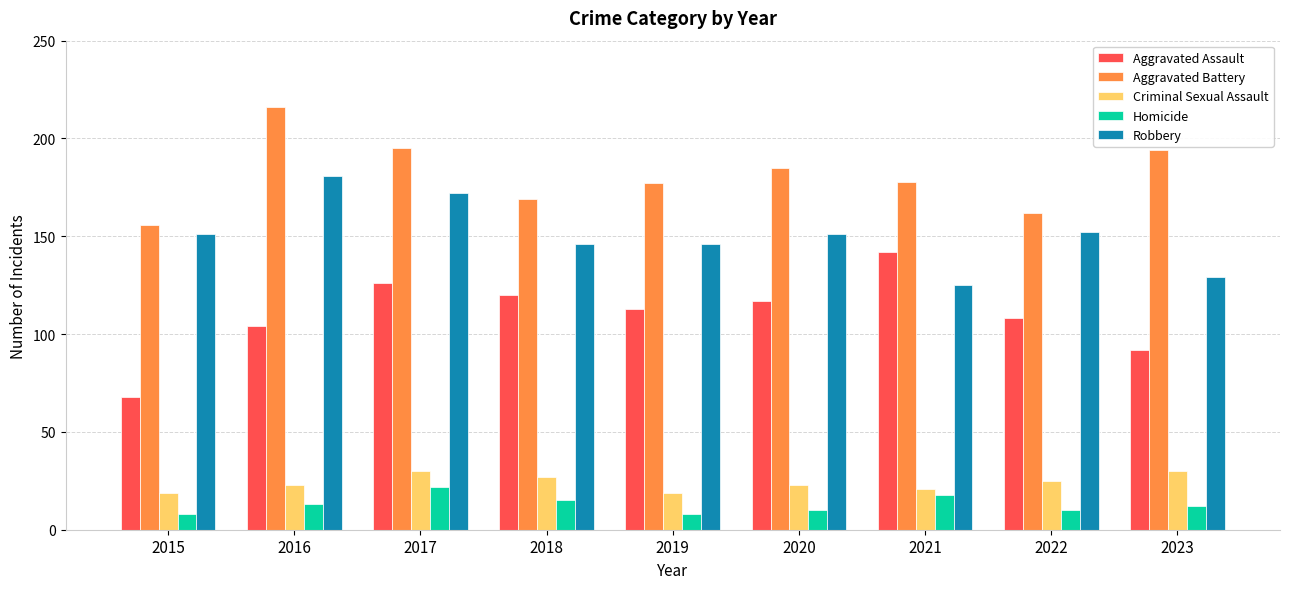

What is the value of the Aggravated Assault bar at the 6th from the left?

117